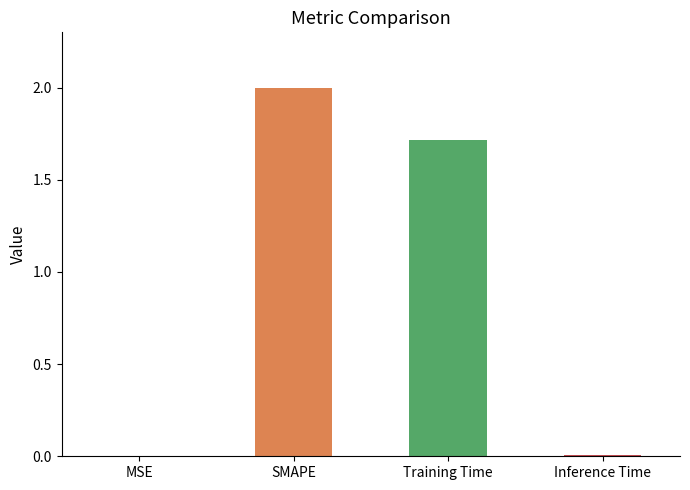

Rank the categories by value from highest to lowest.

SMAPE, Training Time, Inference Time, MSE